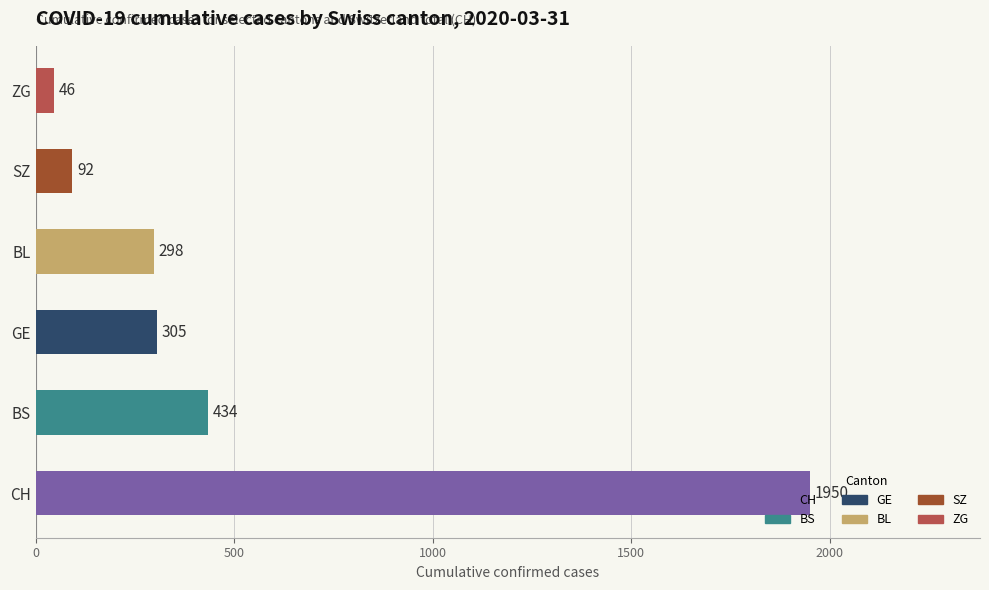

What is the difference between the maximum and minimum values?

1904